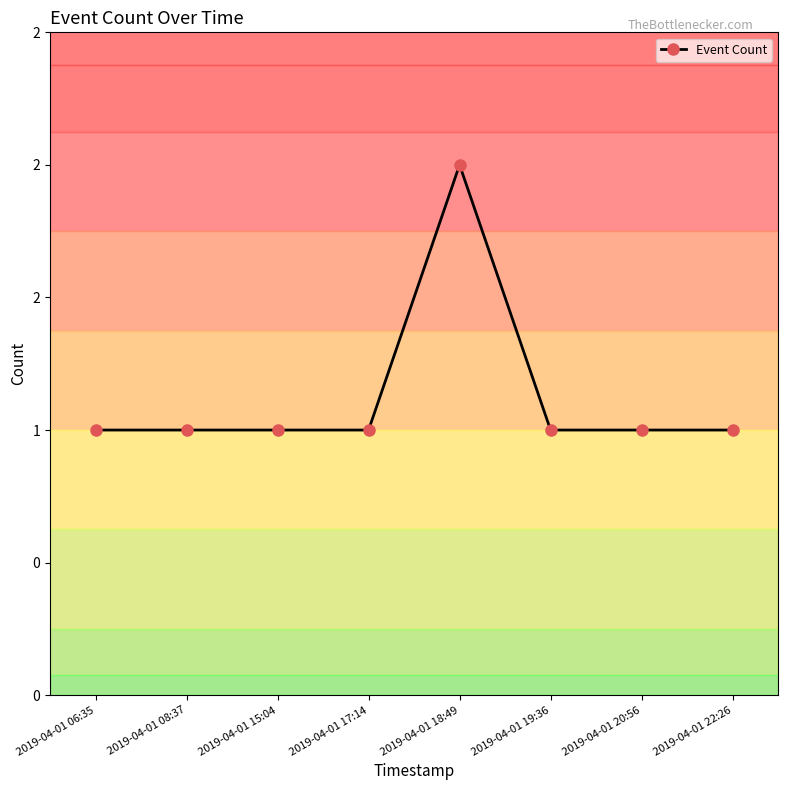

What is the average value?

1